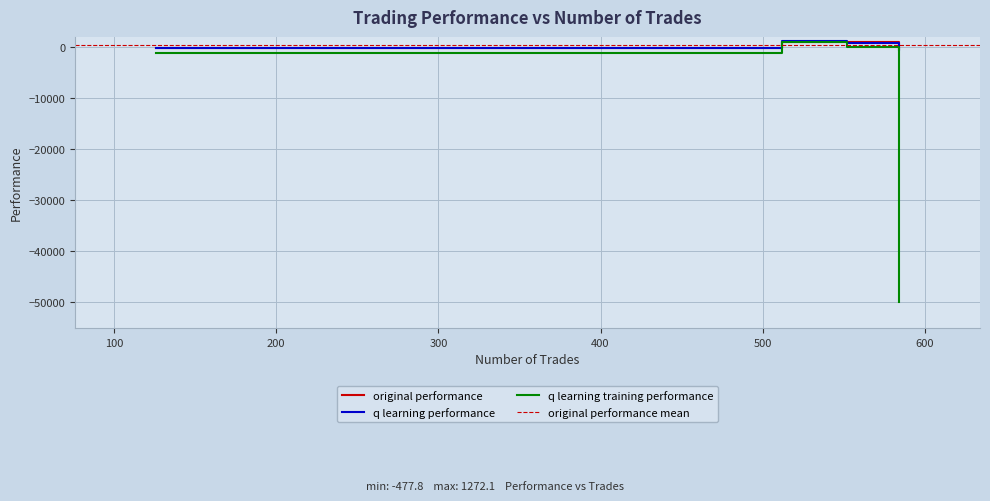

At which label is q learning performance closest to 397?

552 trades